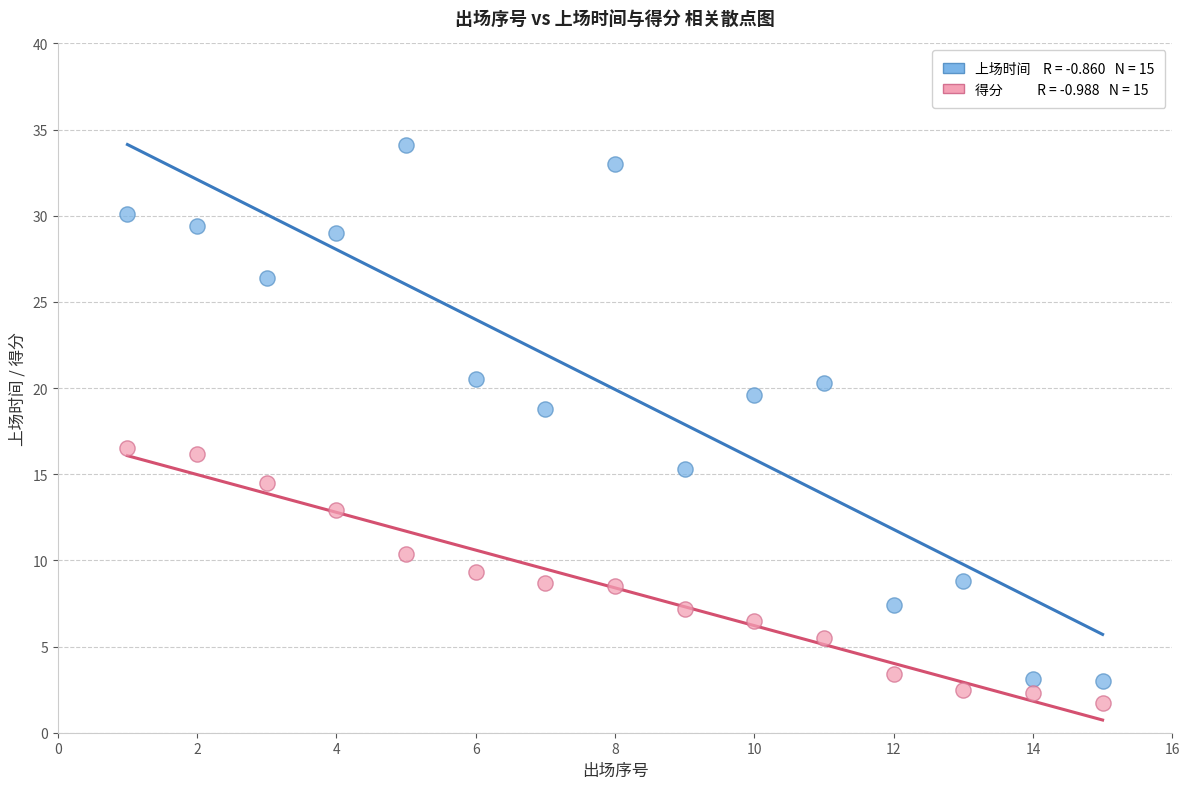

Across all data points, what is the range of Y values (max minus min)?

32.4